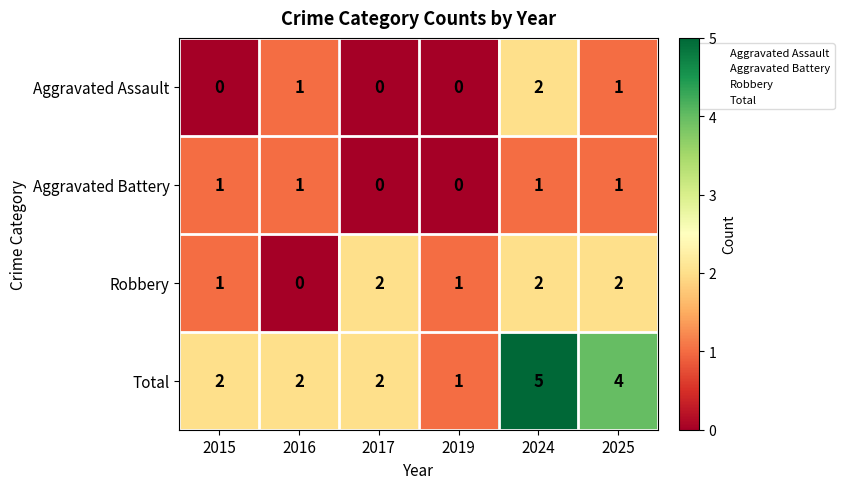

Count the number of categories in the chart.

6